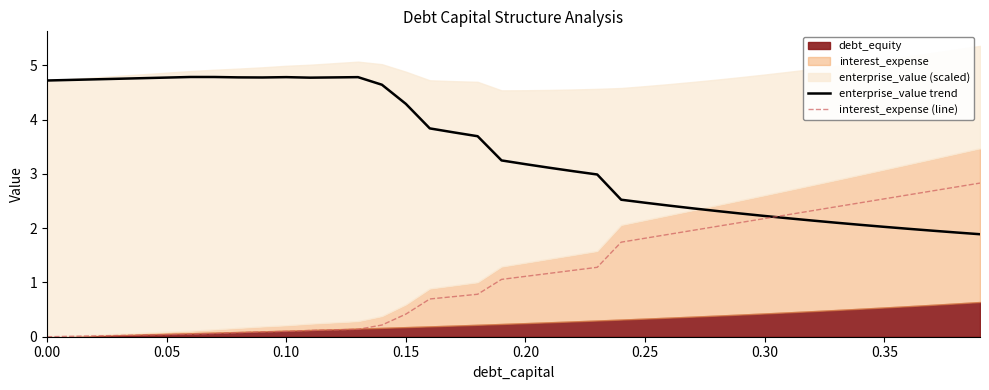

True or false: interest_expense (line) has more than 2 interior local peaks.

False